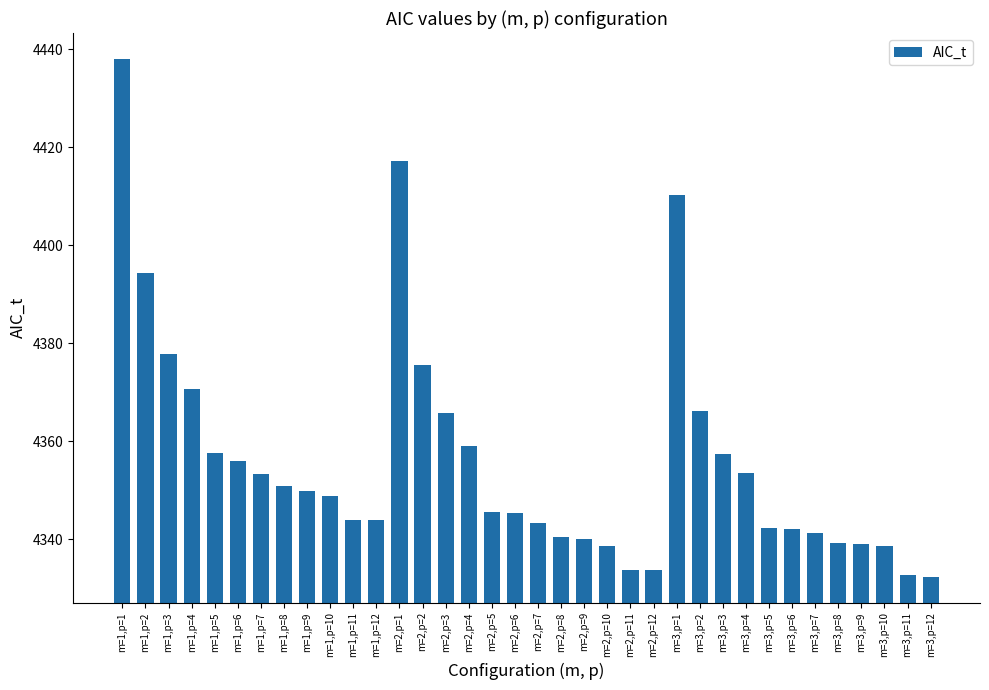

At which label is the value closest to 4385?

m=1,p=3